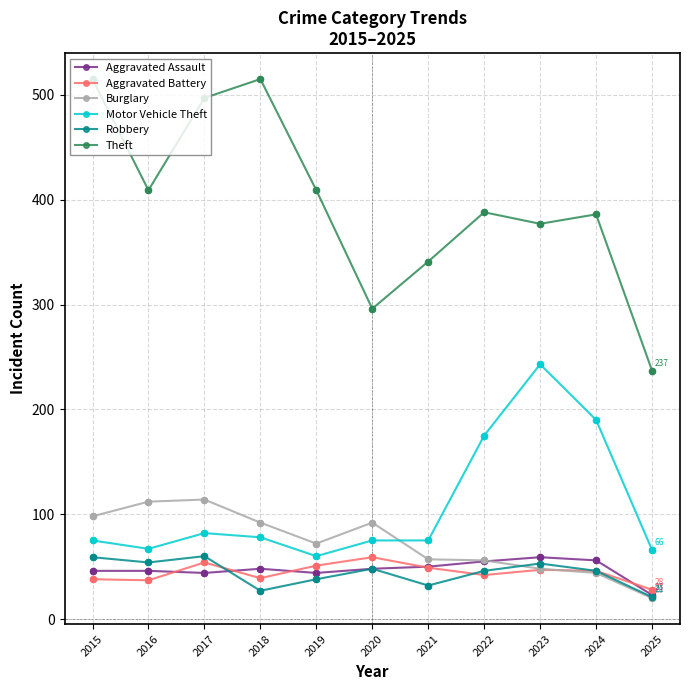

Which series has the largest total across all categories?

Theft